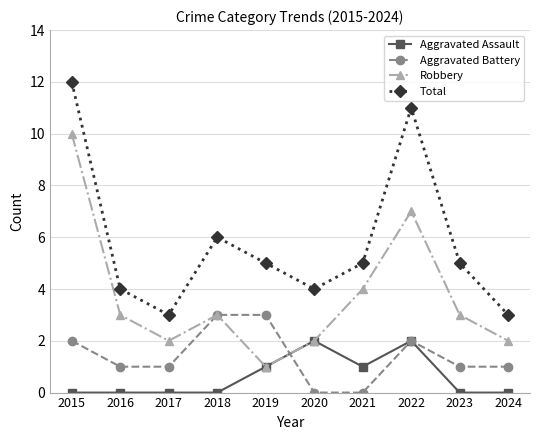

What is the difference between the highest and lowest values at 2024?

3